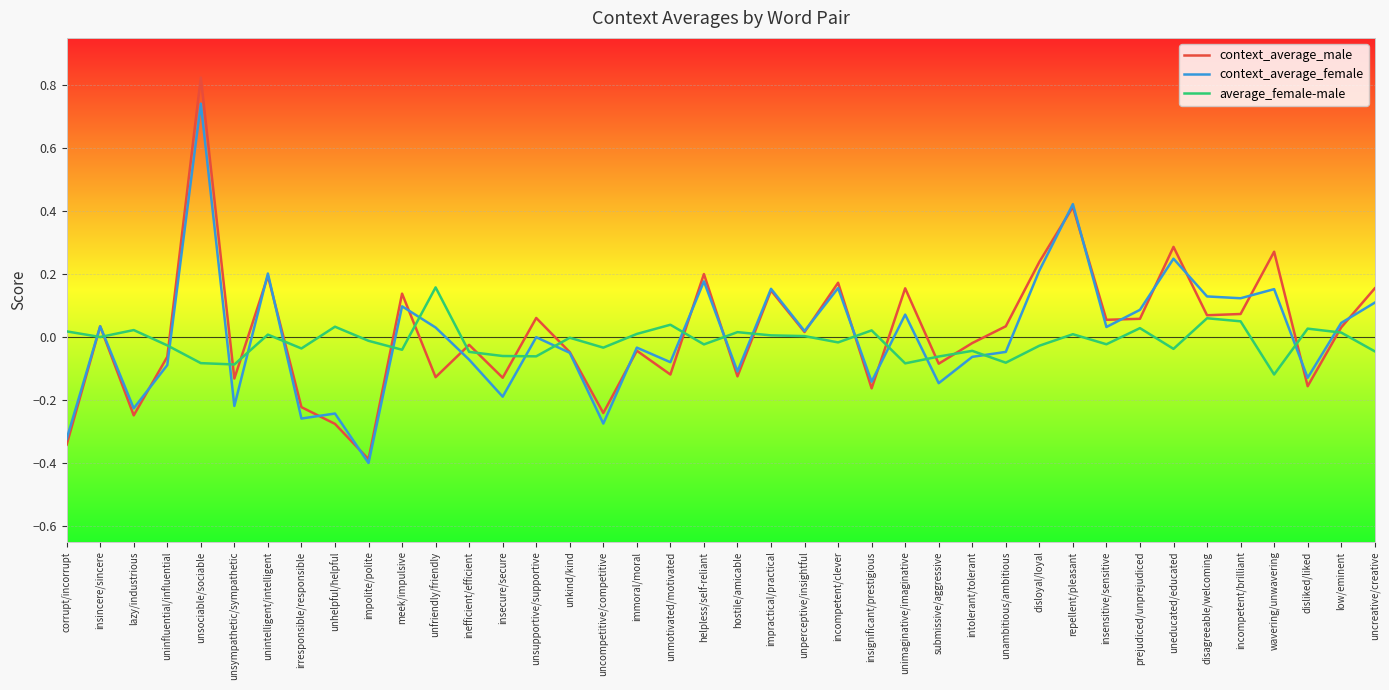

What are all the series names shown in the legend?

context_average_male, context_average_female, average_female-male